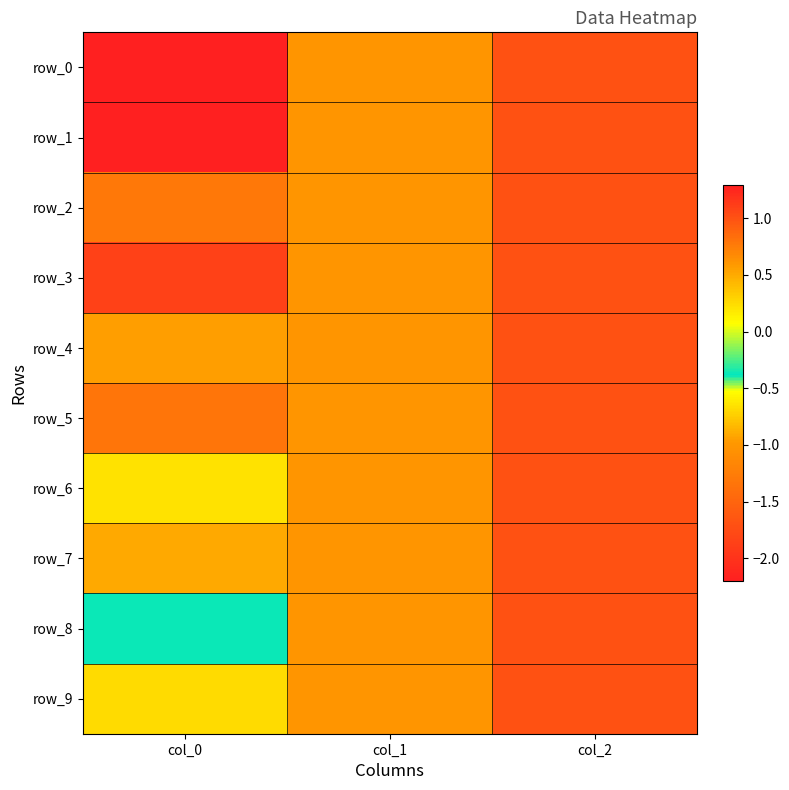

Which category has the lowest value in the row_8 series?

col_1